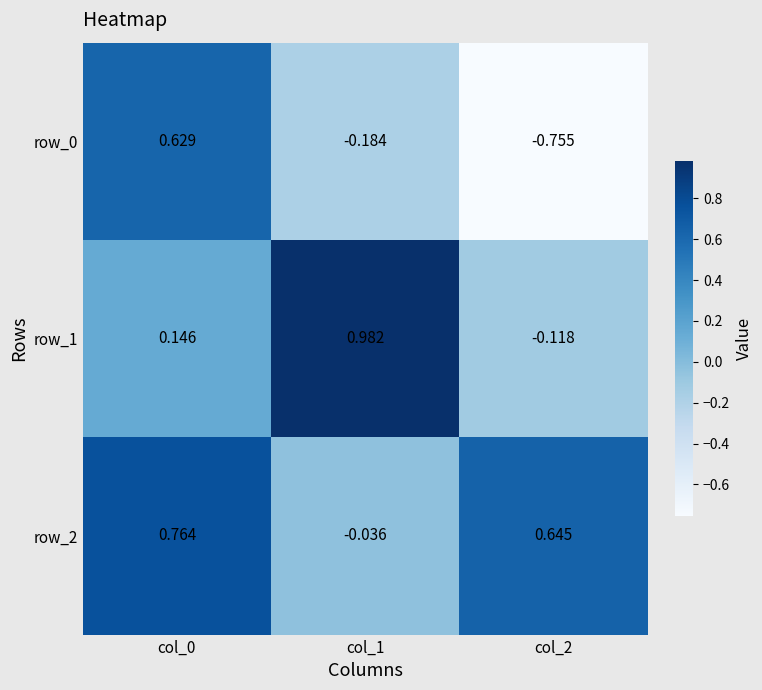

Is the value of row_2 at col_0 greater than the value of row_1 at col_1?

No